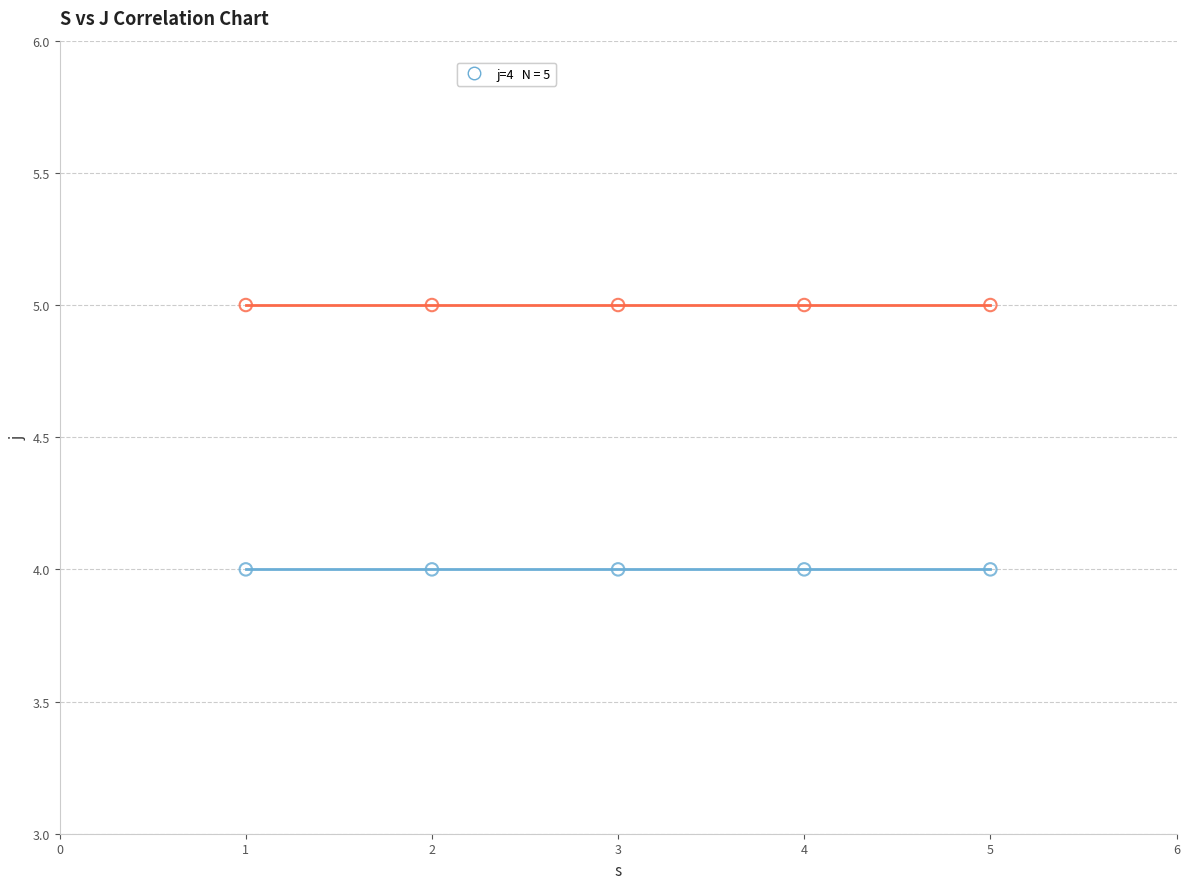

Across all data points, what is the average X value?

3